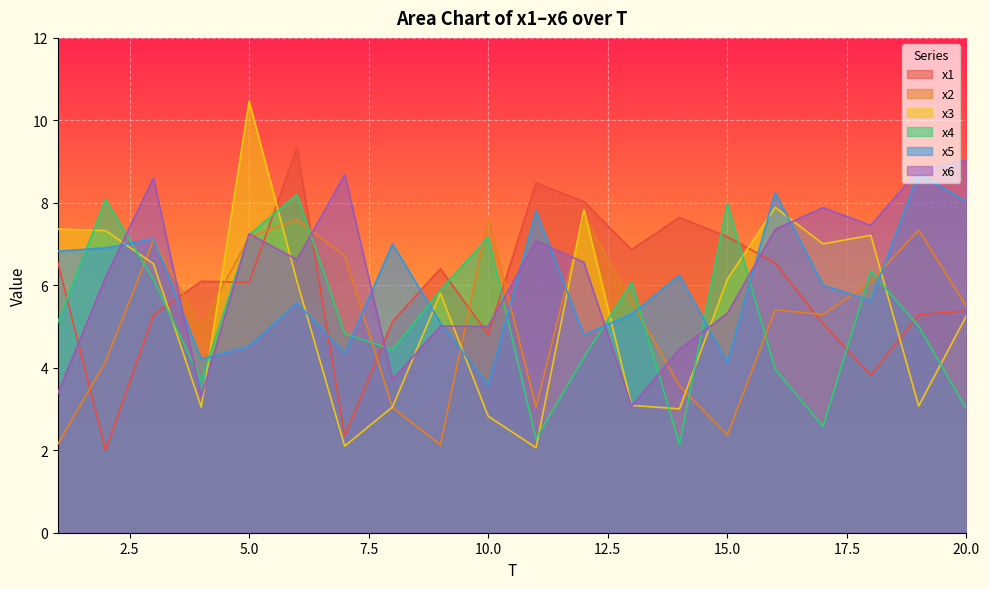

Where do x5 and x4 first cross each other?

1 and 2